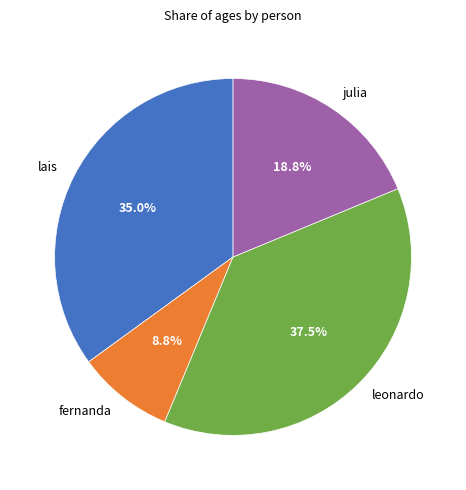

Which slice is the largest?

leonardo